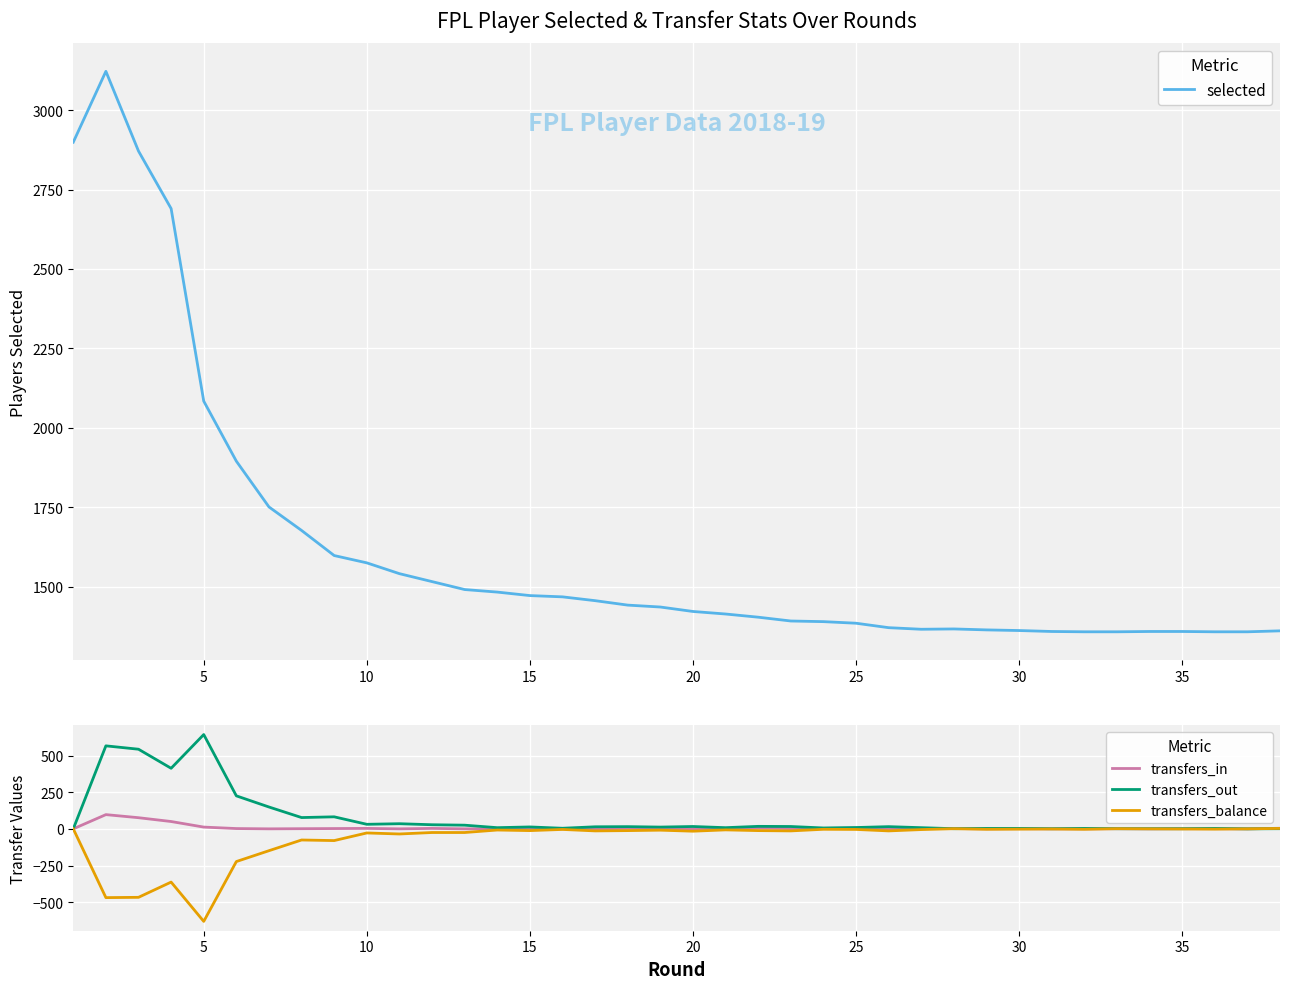

What are all the series names shown in the legend?

selected, transfers_in, transfers_out, transfers_balance